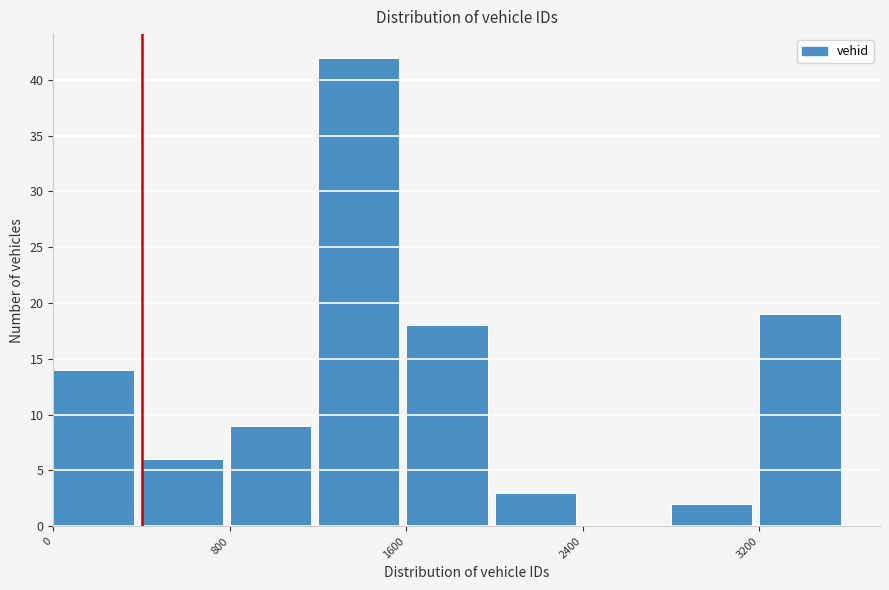

Reading left to right, list every bar in this chart as the range it spans on the x-axis followed by its height. The values are not printed on the chart, so give them approximately, as read against the axis.

0 to 400: 14
400 to 800: 6
800 to 1200: 9
1200 to 1600: 42
1600 to 2000: 18
2000 to 2400: 3
2400 to 2800: 0
2800 to 3200: 2
3200 to 3600: 19